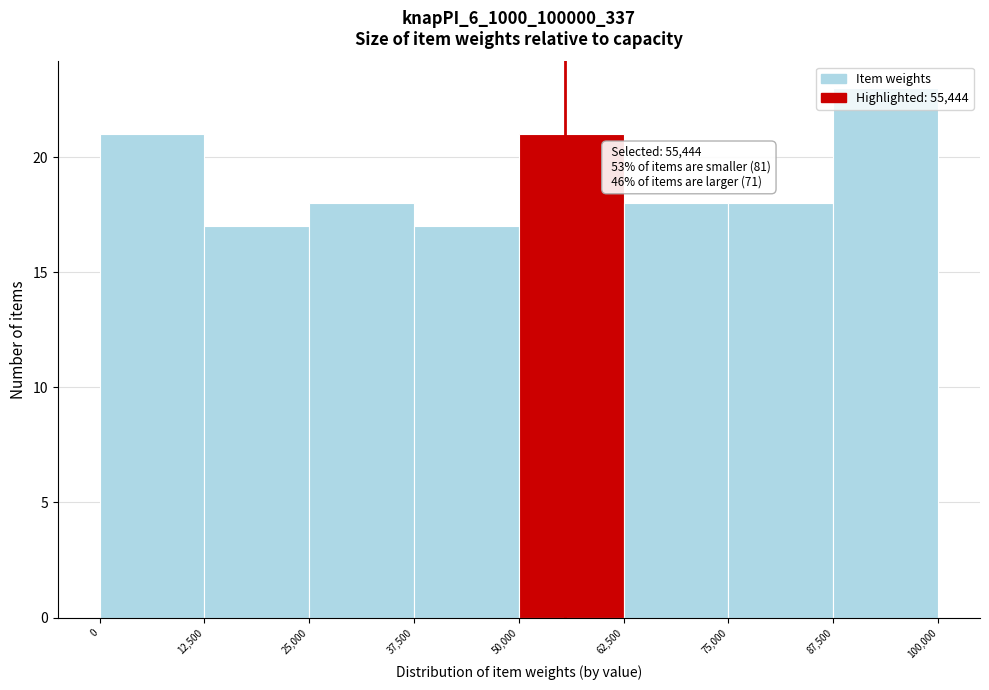

Over which range of the x-axis is the bar tallest?

87,500 to 100,000